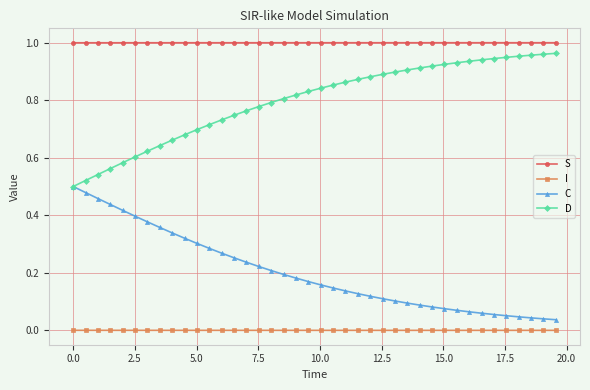

List the series in order of their overall mean, lowest first.

I, C, D, S